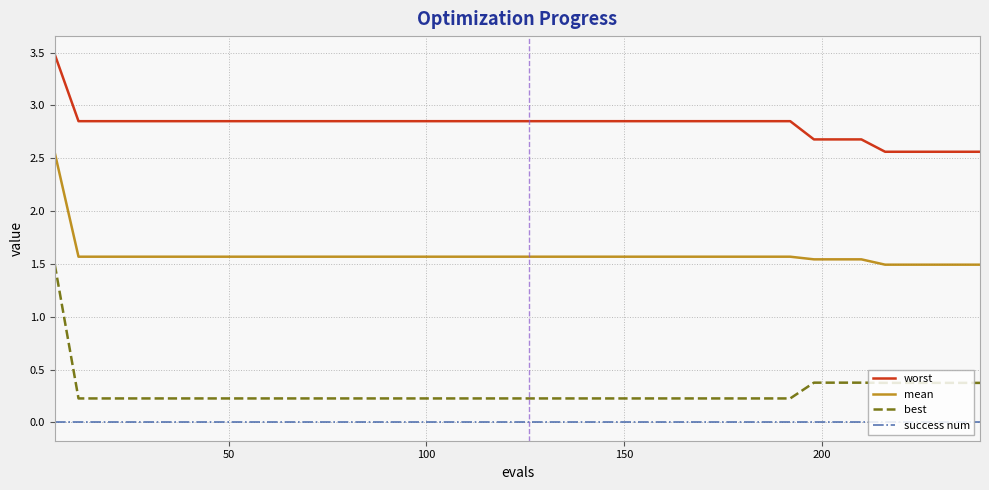

True or false: best and success num cross at least once.

False